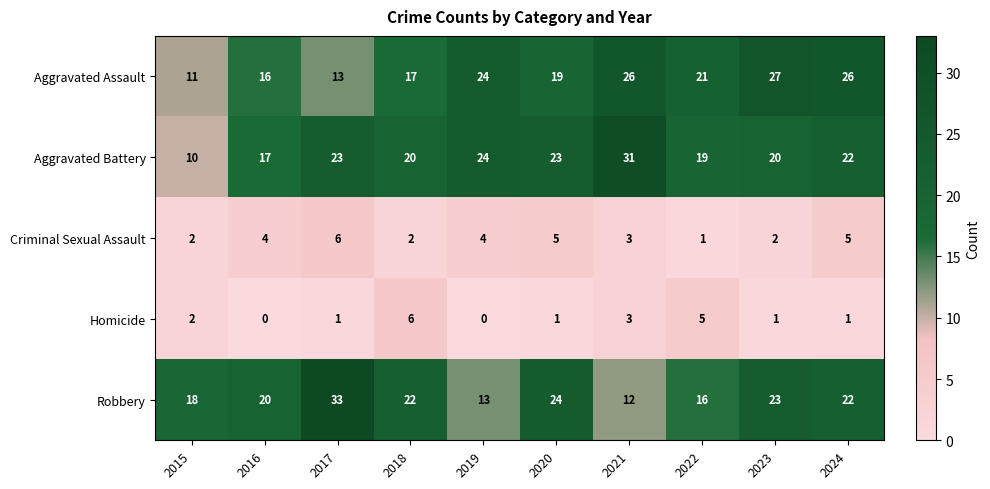

How many distinct data groups are displayed?

5